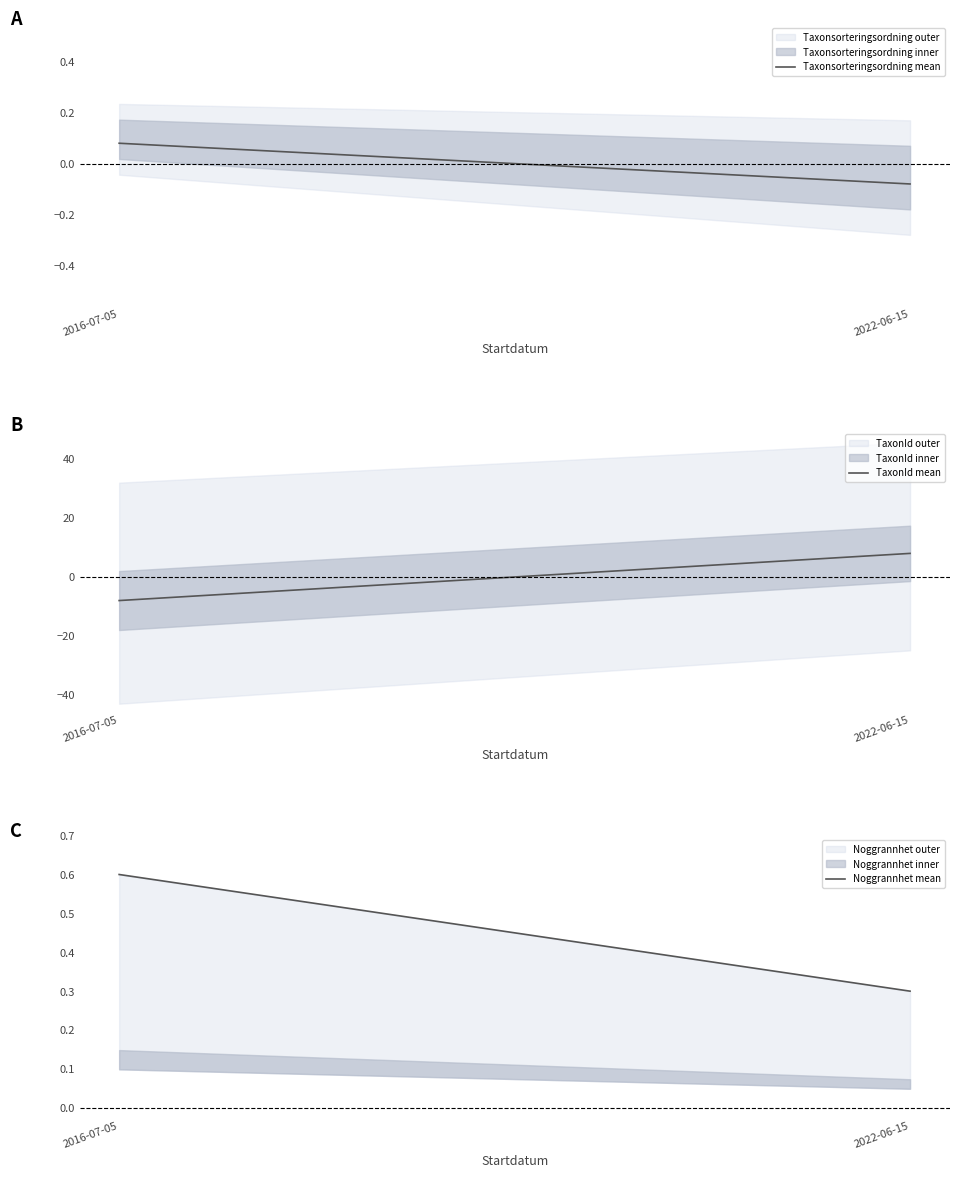

The Noggrannhet mean series shows 0.6 at 2016-07-05. True or false?

True